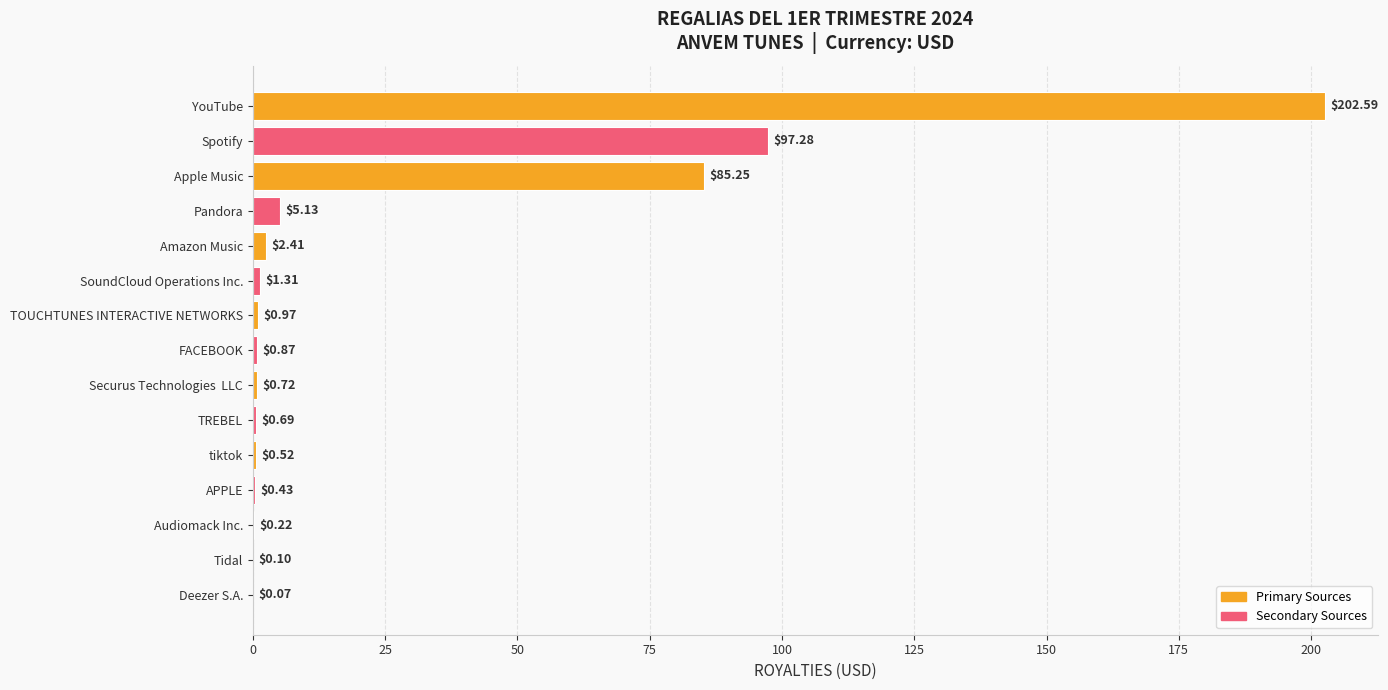

What is the ratio of the value at SoundCloud Operations Inc. to the value at Pandora?

0.3